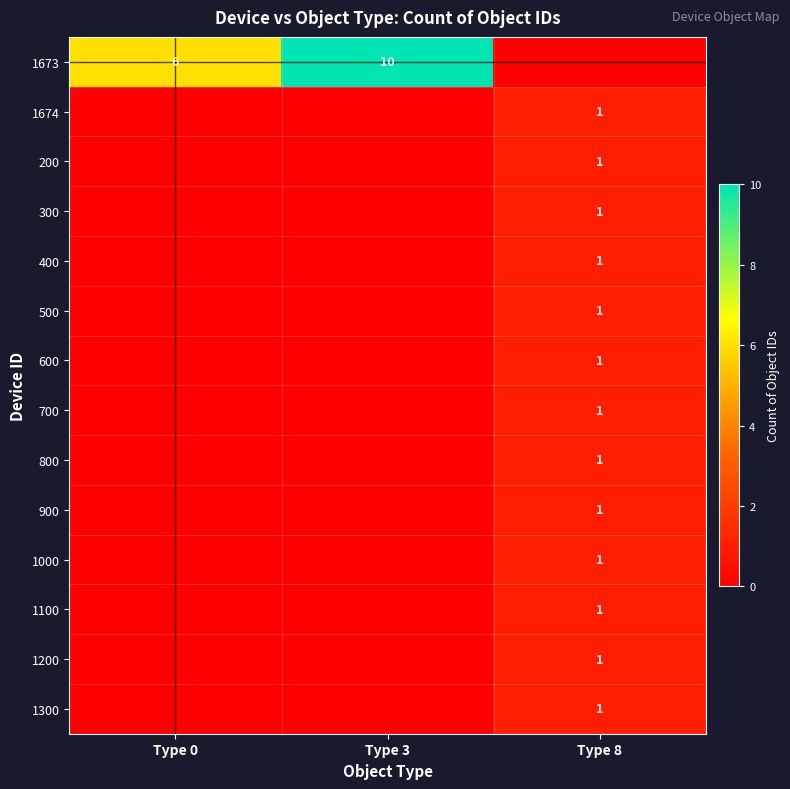

True or false: 800 has a value of 1 at Type 8.

True